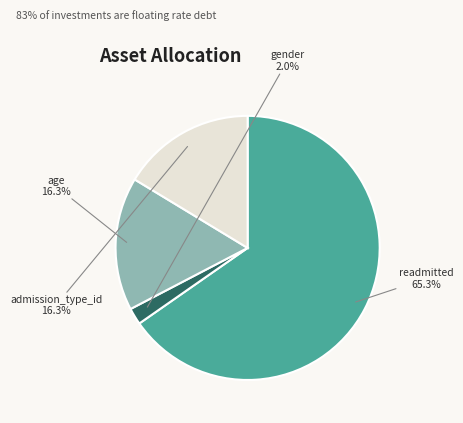

Is there any slice that represents more than half of the pie?

Yes